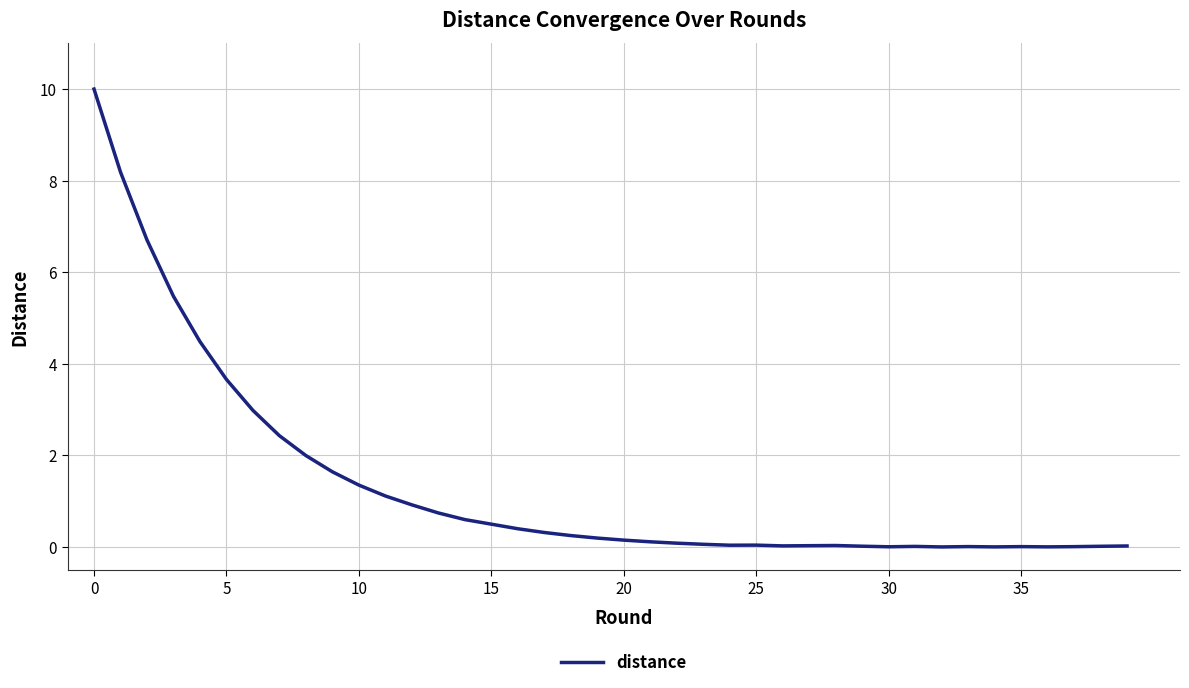

What is the maximum value shown in the chart?

10.0